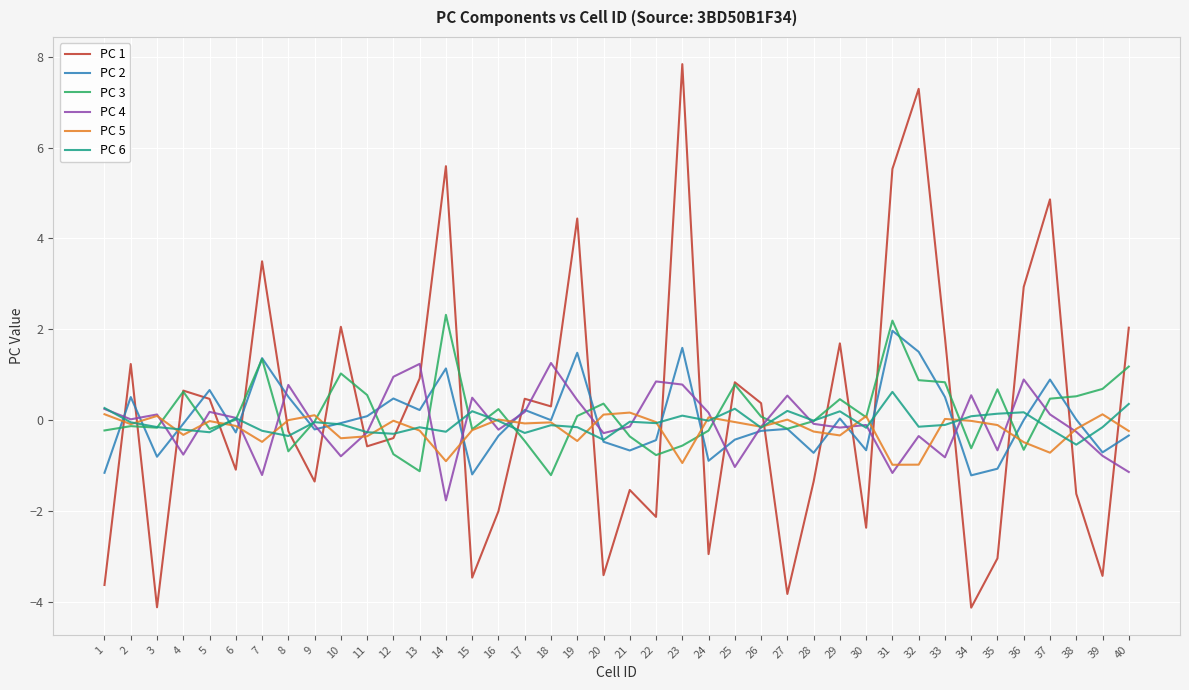

Does the chart have visible grid lines?

Yes